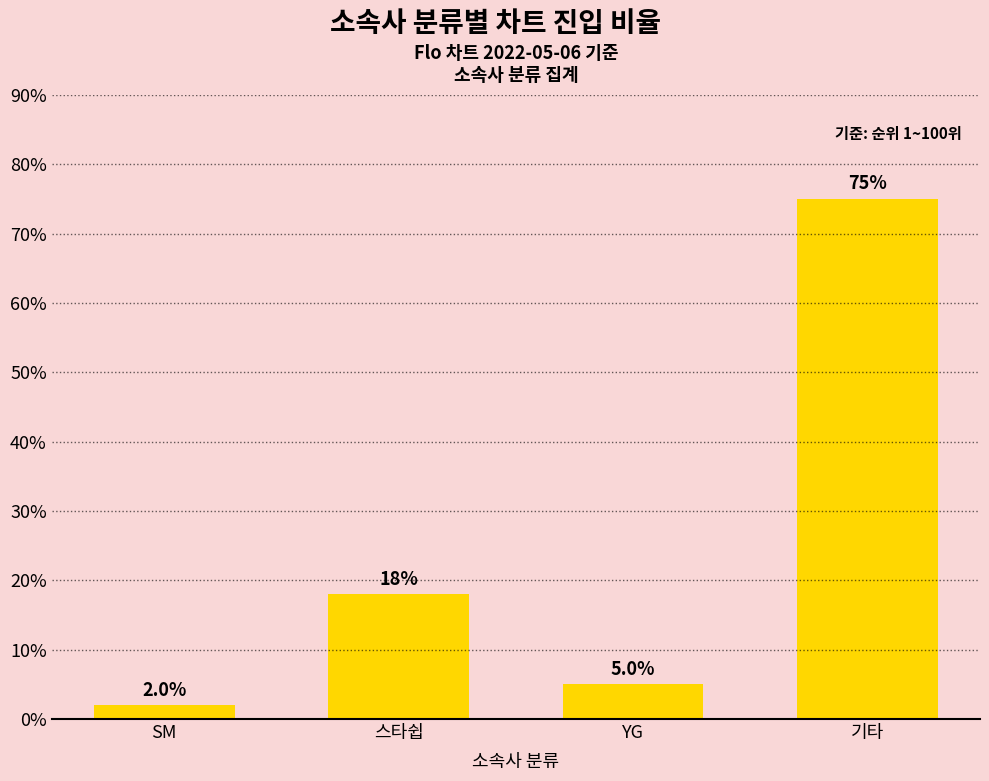

Does the chart contain any negative values?

No